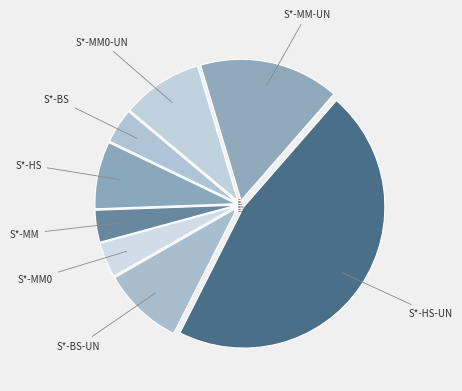

Is it true that S*-MM is 4% of the pie?

True